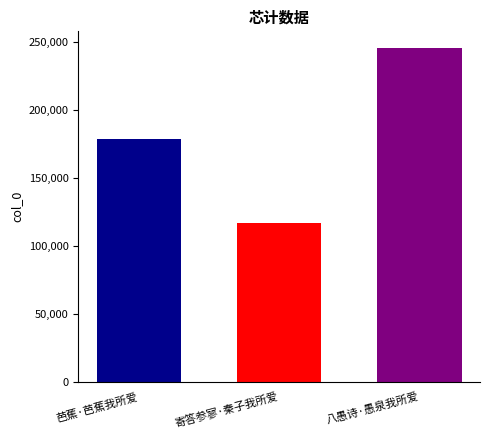

What is the difference between the highest and lowest values at 寄答参寥·秦子我所爱?

128769